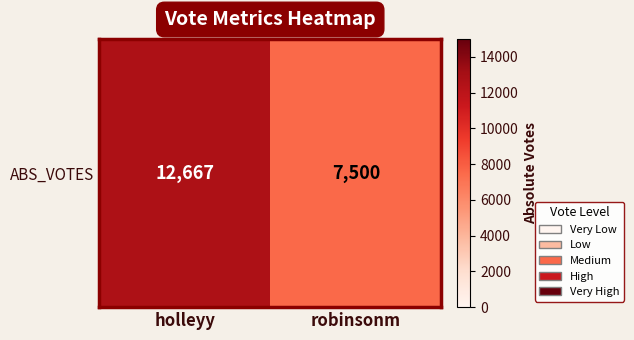

What is the ratio of the value at holleyy to the value at robinsonm?

1.7